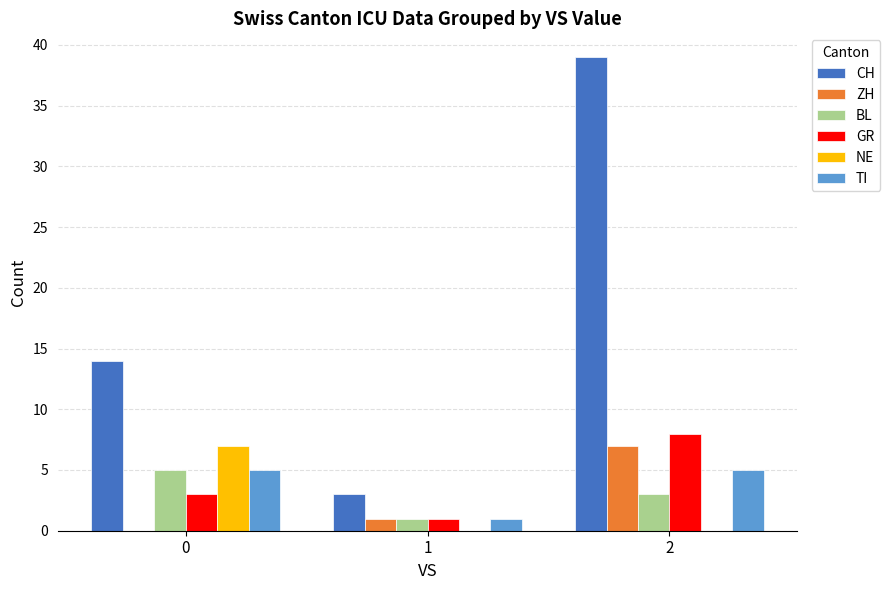

What is the difference between the GR values at 2 and 1?

7